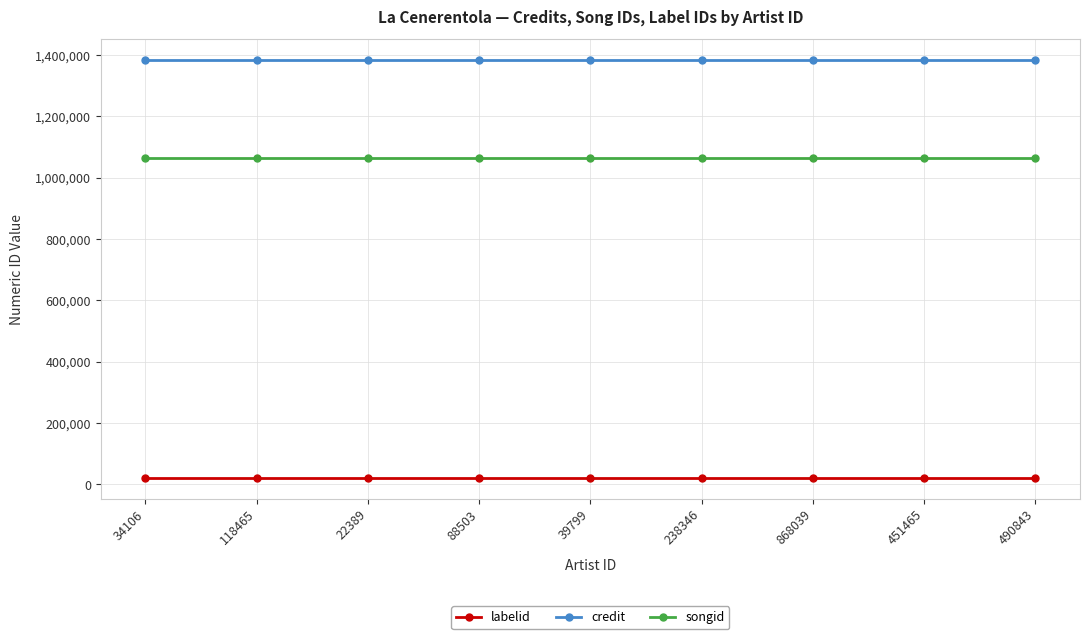

What are all the series names shown in the legend?

labelid, credit, songid